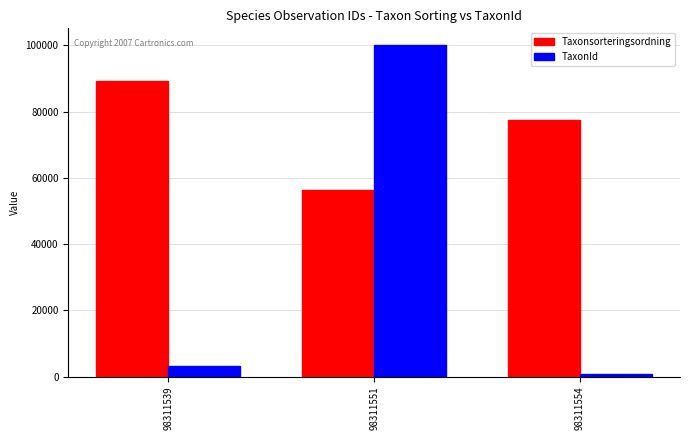

Does the chart contain stacked bars?

No